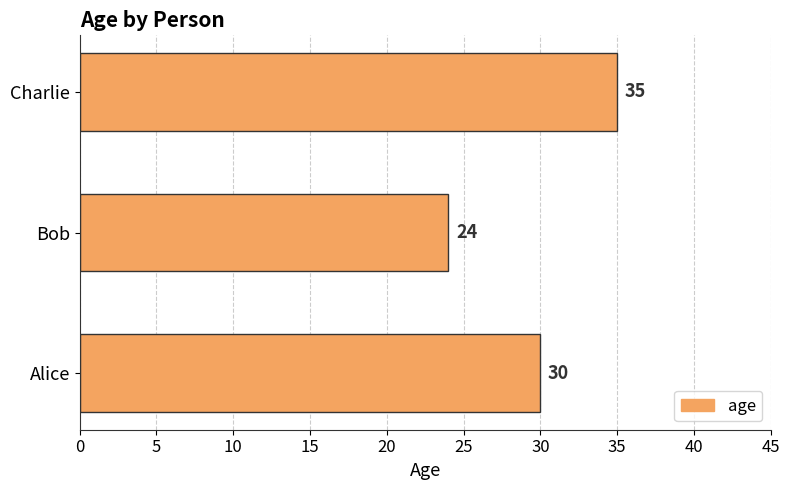

Reading bottom to top, transcribe all the data shown in this chart.

30	24	35